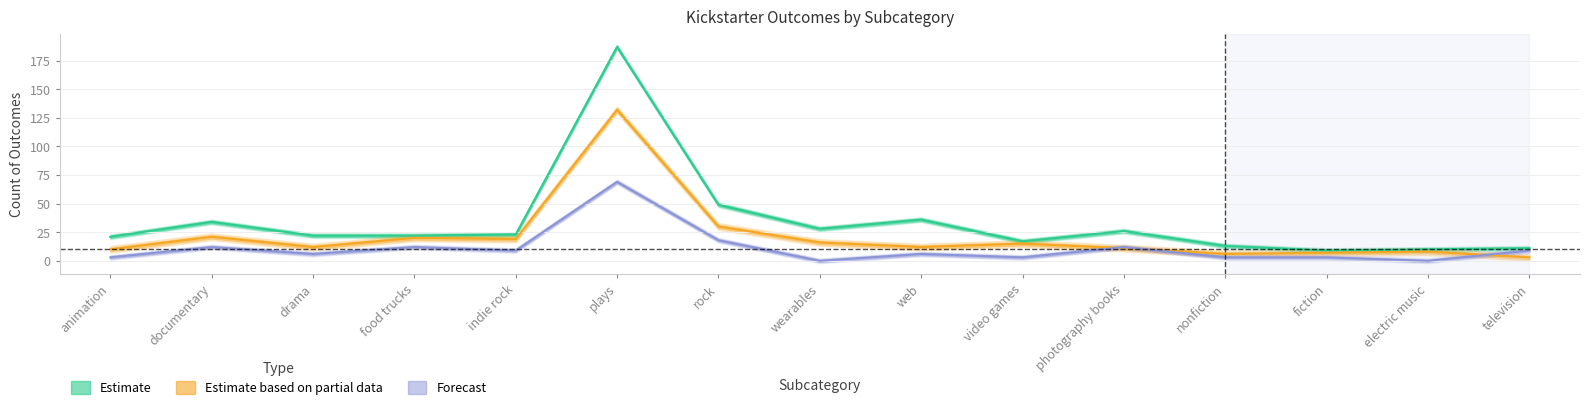

How many lines are shown in the chart?

3